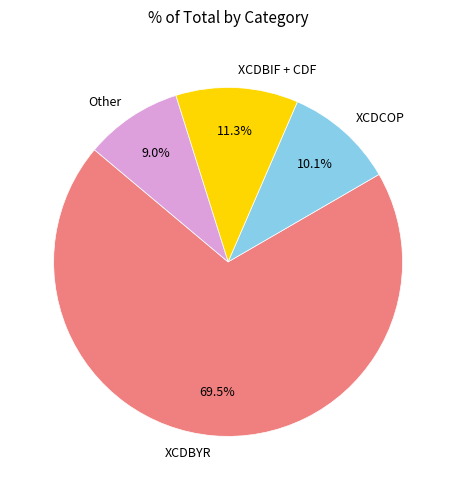

Is there a majority slice in this chart?

Yes